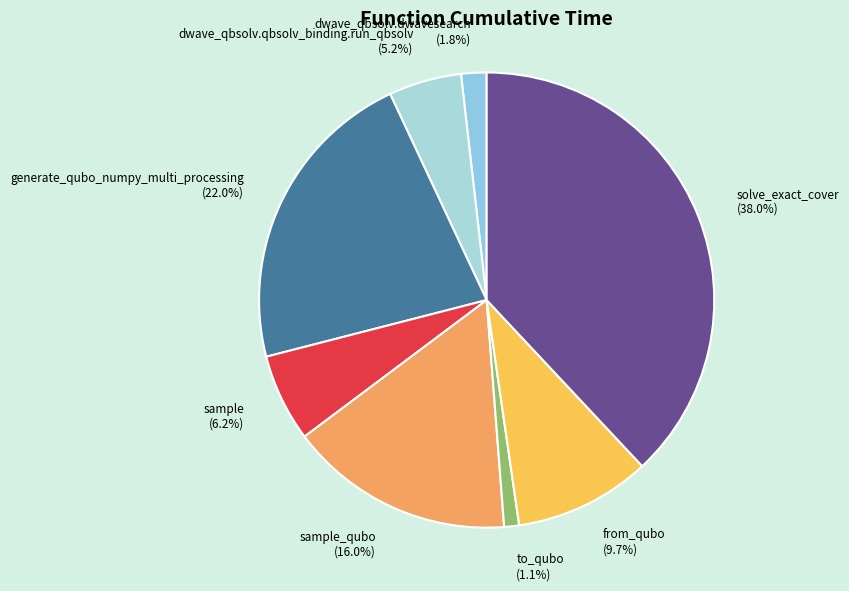

Do dwave_qbsolv.qbsolv_binding.run_qbsolv and sample_qubo together represent more than half of the pie?

No